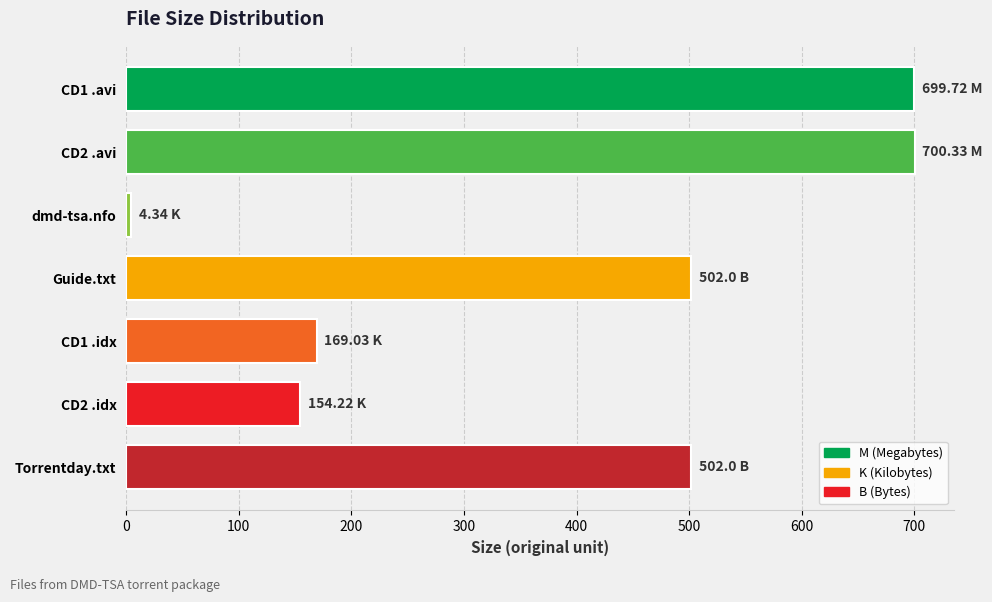

Which has a higher value, Torrentday.txt or CD2 .idx?

Torrentday.txt